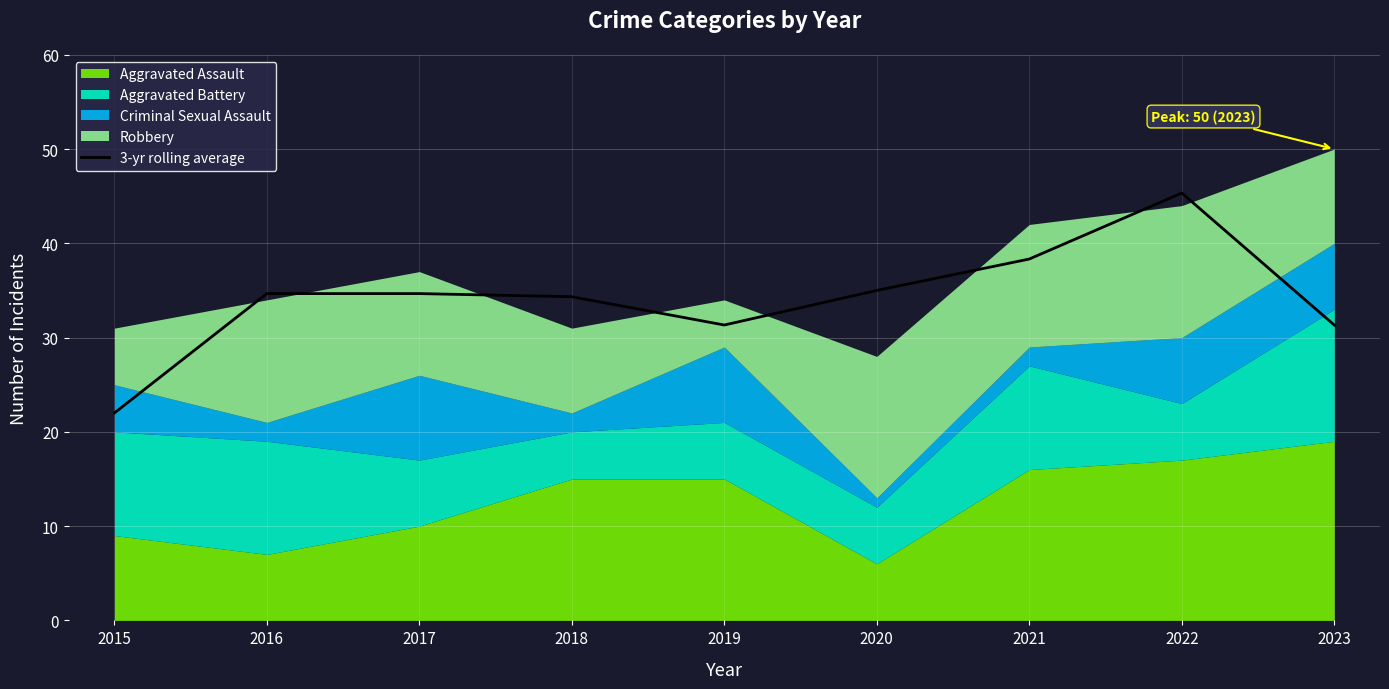

How many lines are shown in the chart?

1